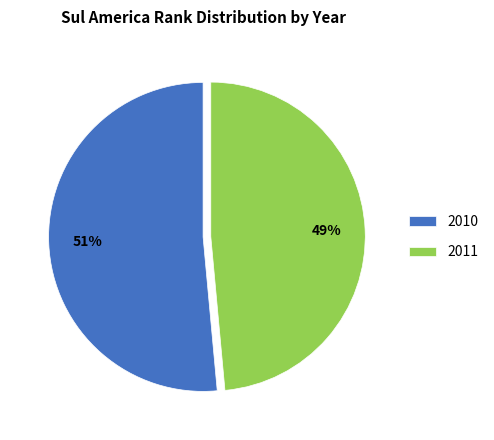

Rank the categories by value from highest to lowest.

2010, 2011